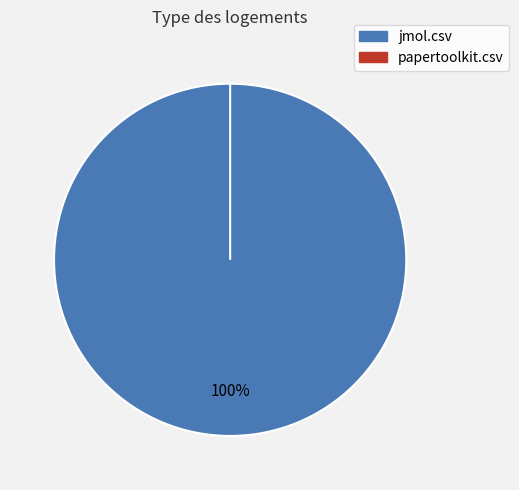

How many segments does this pie chart have?

2